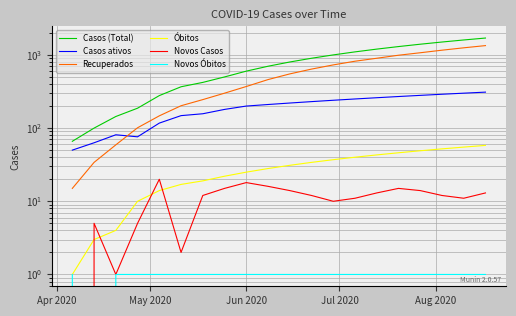

What is the difference between the maximum and minimum values in the Novos Casos series?

20